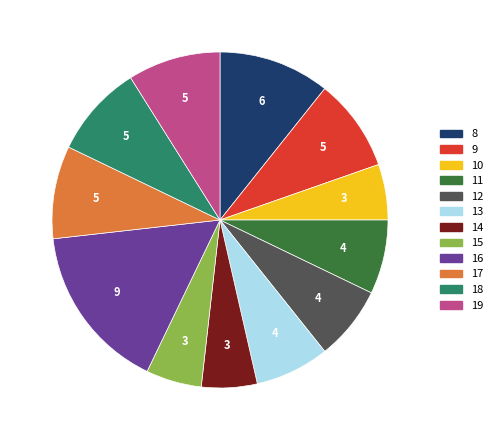

To the nearest percent, what is the combined percentage of 16 and 14?

21%